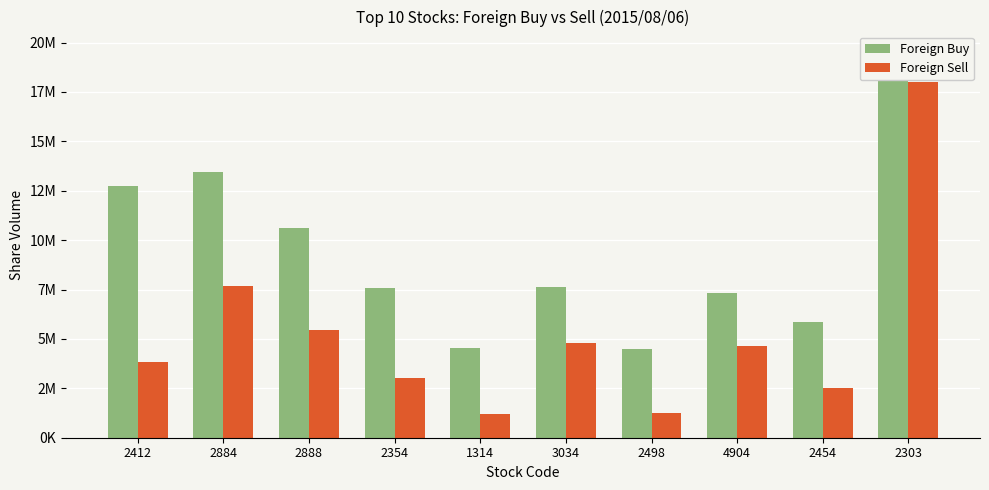

What is the difference between the Foreign Buy values at 2303 and 2354?

11996000